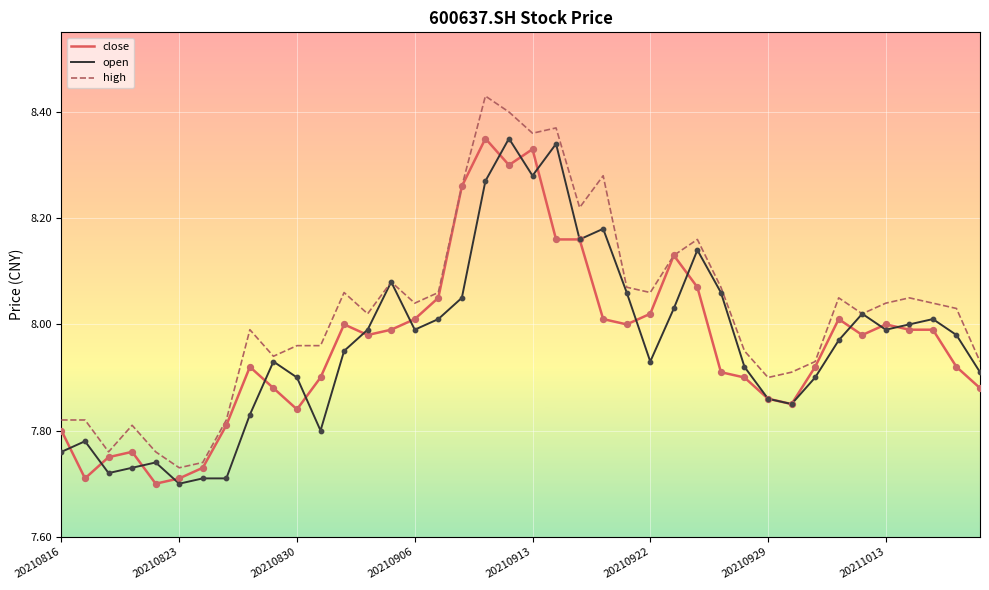

Which series has the largest total across all categories?

high